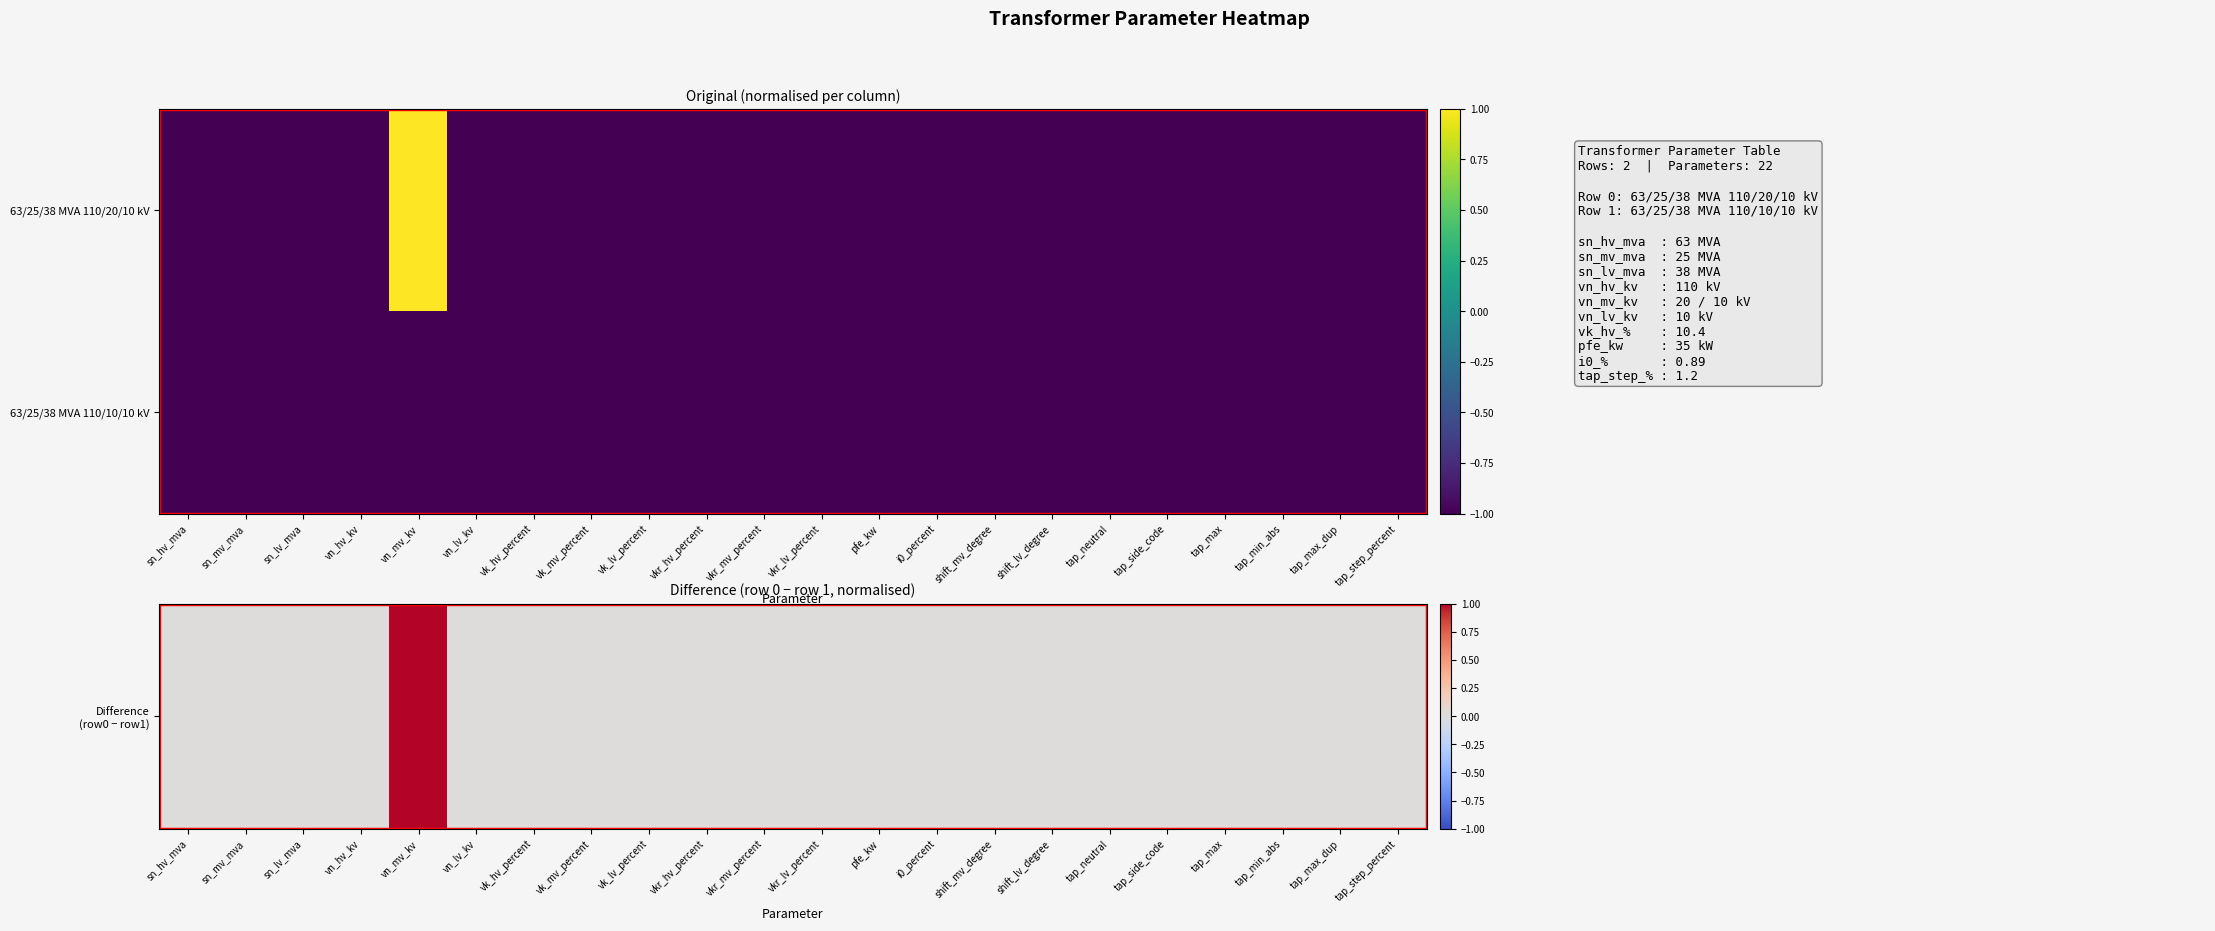

What is the smallest value displayed?

-1